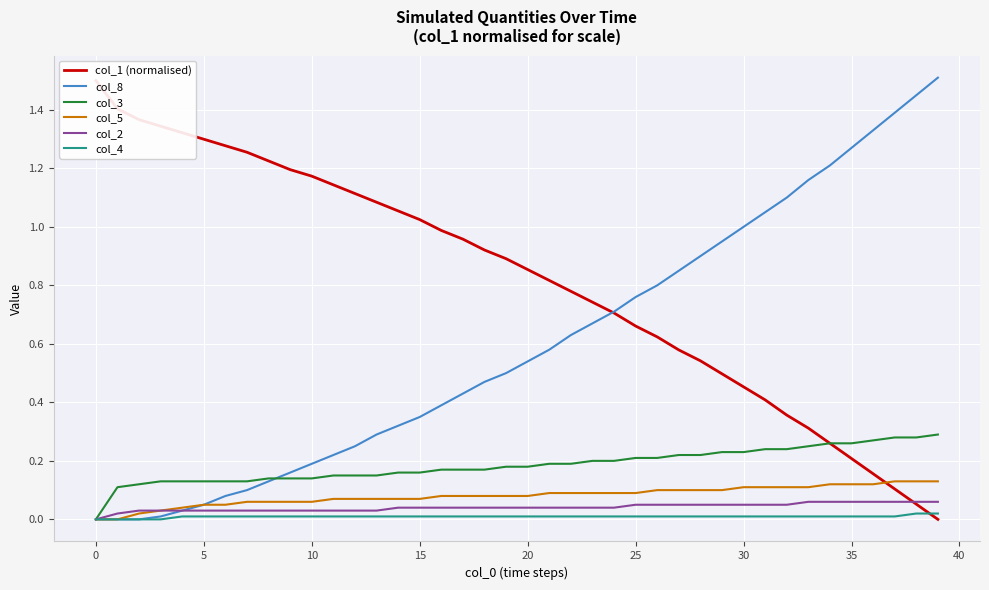

What is the total value across all series at 39?

2.0